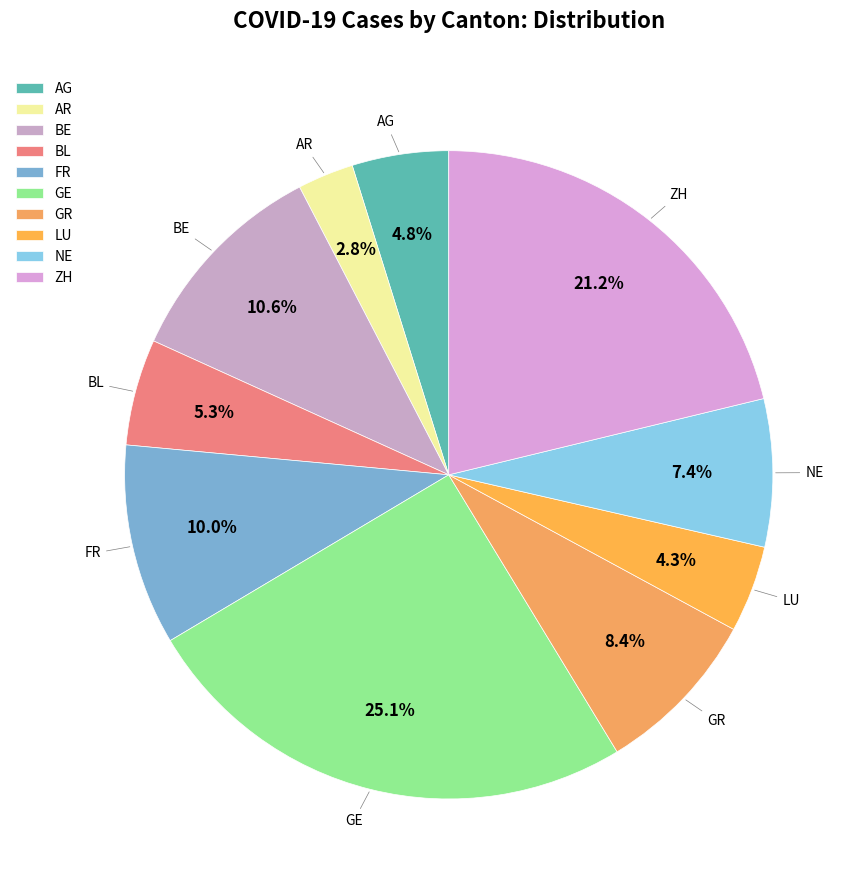

Which category has the smallest portion of the pie?

AR